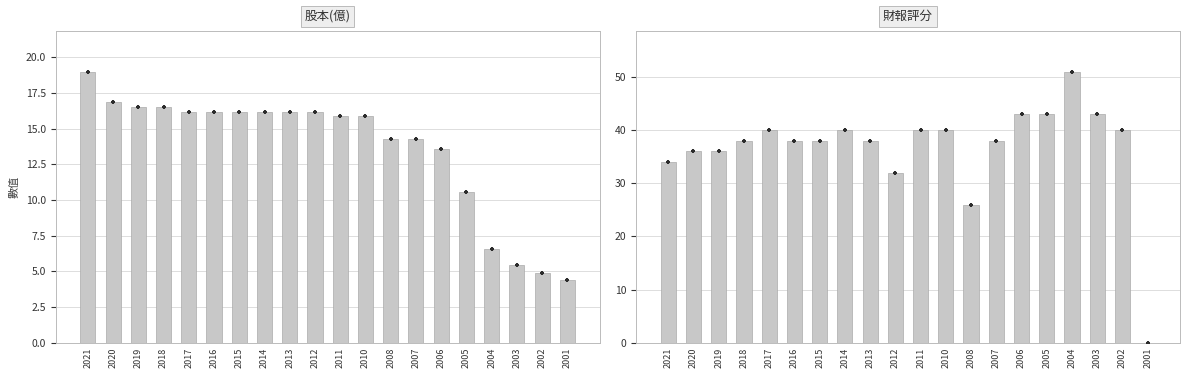

At how many categories does at least one series exceed 19?

19